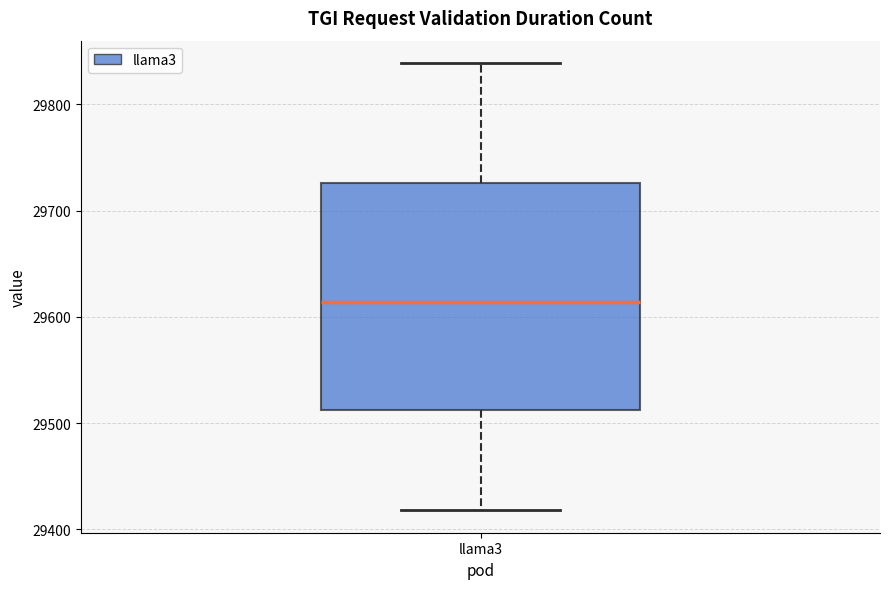

Transcribe this box plot: give where the median line is, the range the box spans, and where the two whiskers end, as read against the y-axis. The values are not printed on the chart, so give them approximately, as read against the axis.

median 29610, box 29510 to 29730, whiskers 29420 to 29840